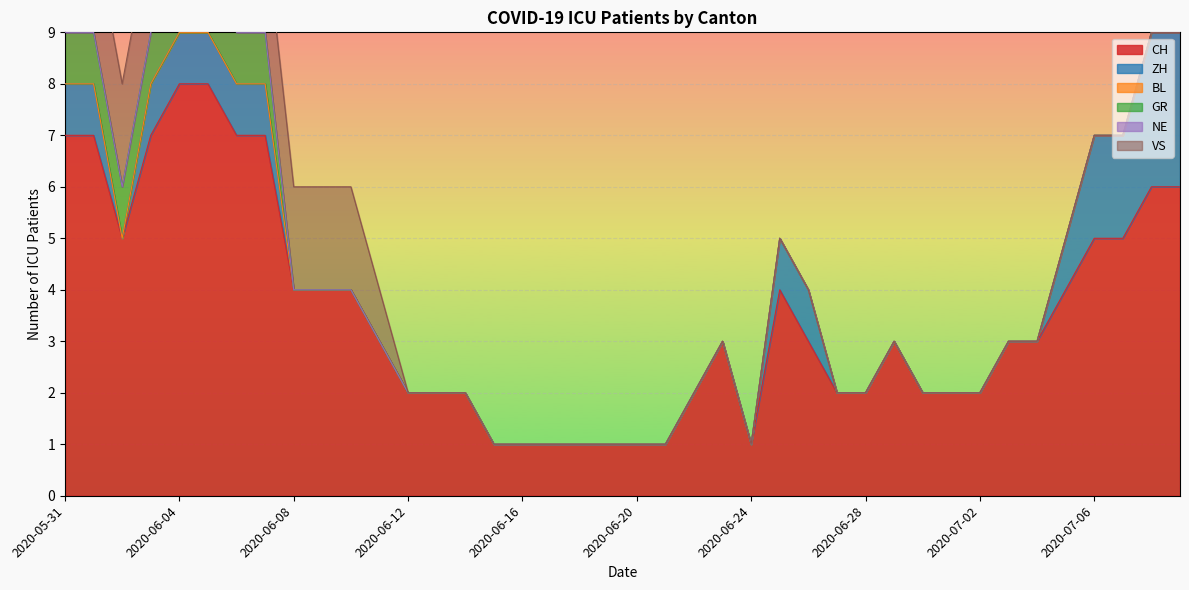

Which series changed the most between 2020-06-13 and 2020-06-30?

CH